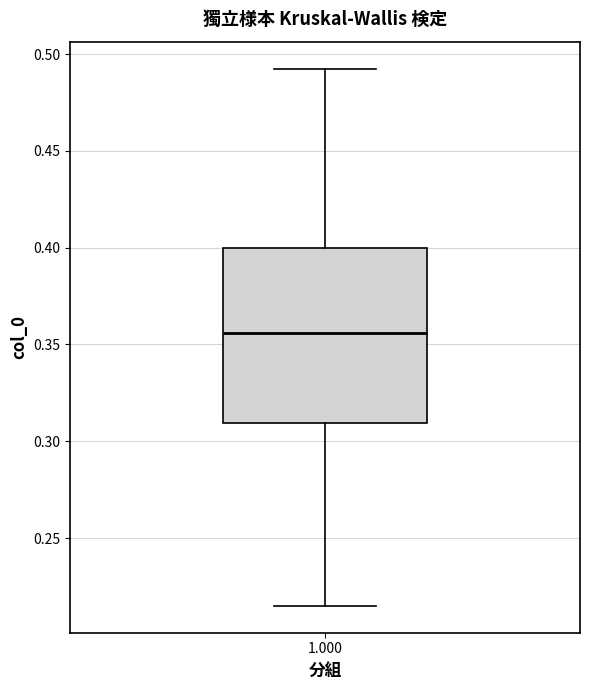

Transcribe this box plot: give where the median line is, the range the box spans, and where the two whiskers end, as read against the y-axis. The values are not printed on the chart, so give them approximately, as read against the axis.

median 0.355, box 0.310 to 0.400, whiskers 0.215 to 0.495